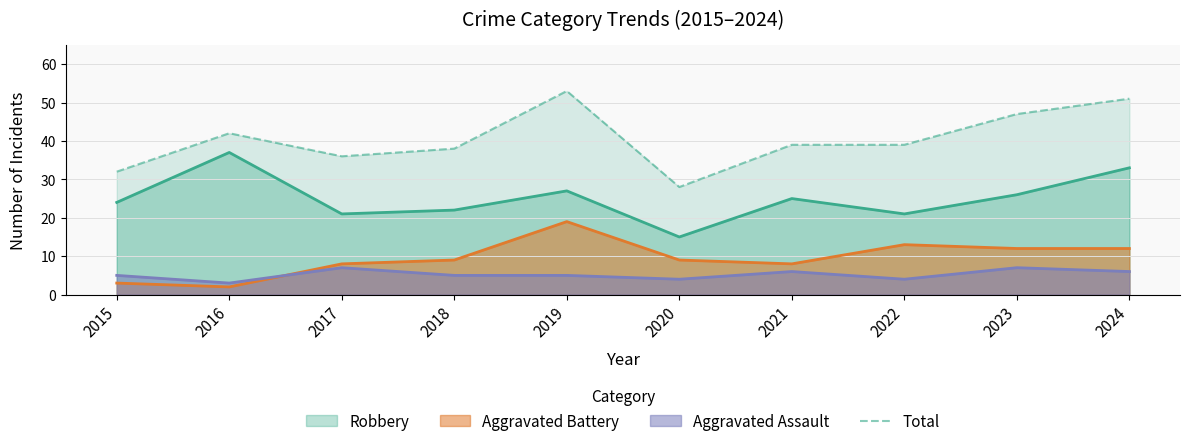

The value at 2018 is 64. True or false?

False